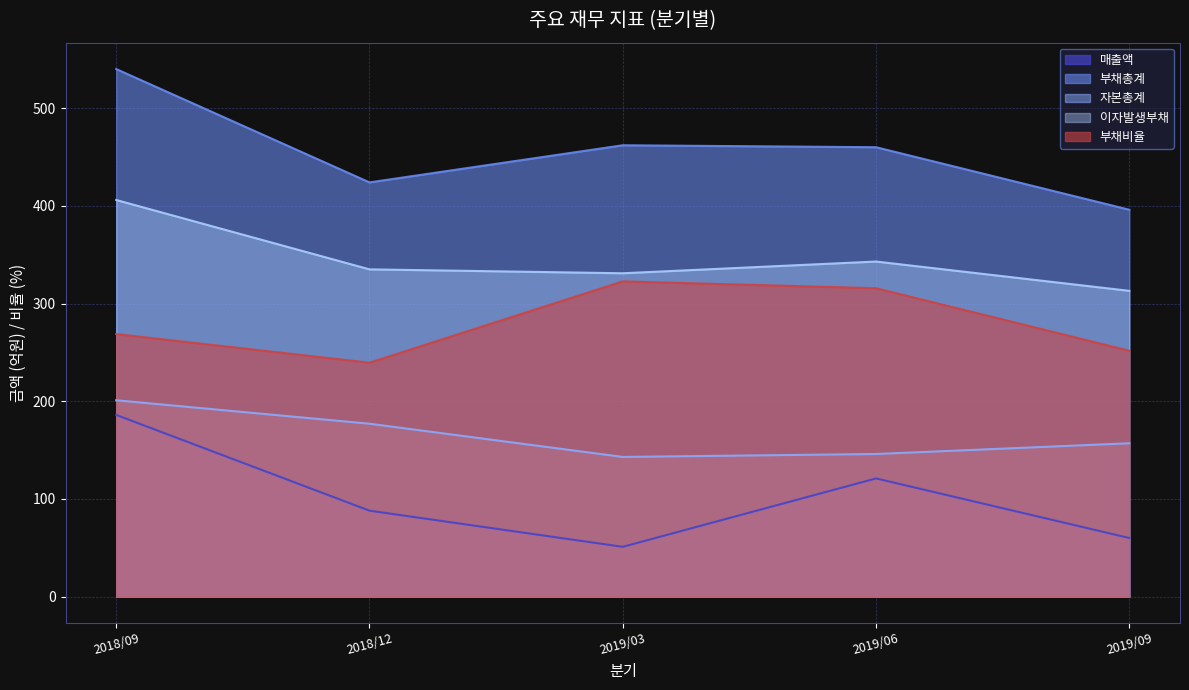

How many values in the 자본총계 series exceed 157?

2